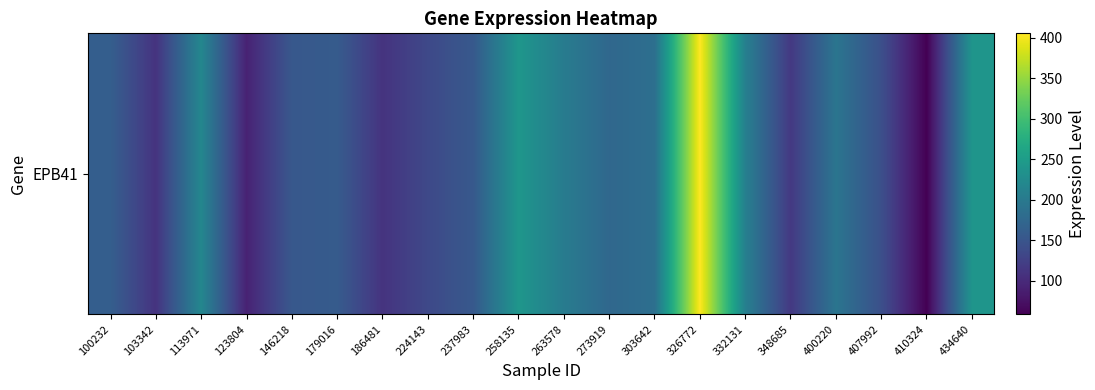

The value at 100232 is 254.7. True or false?

False